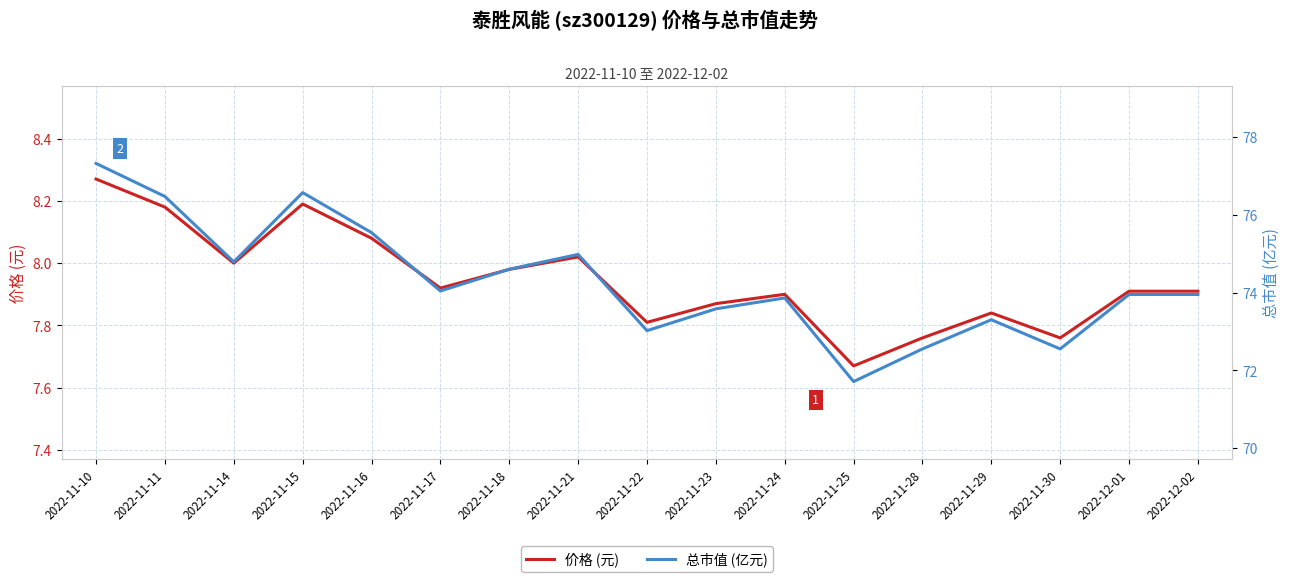

What is the label of the 5th point from the left?

2022-11-16